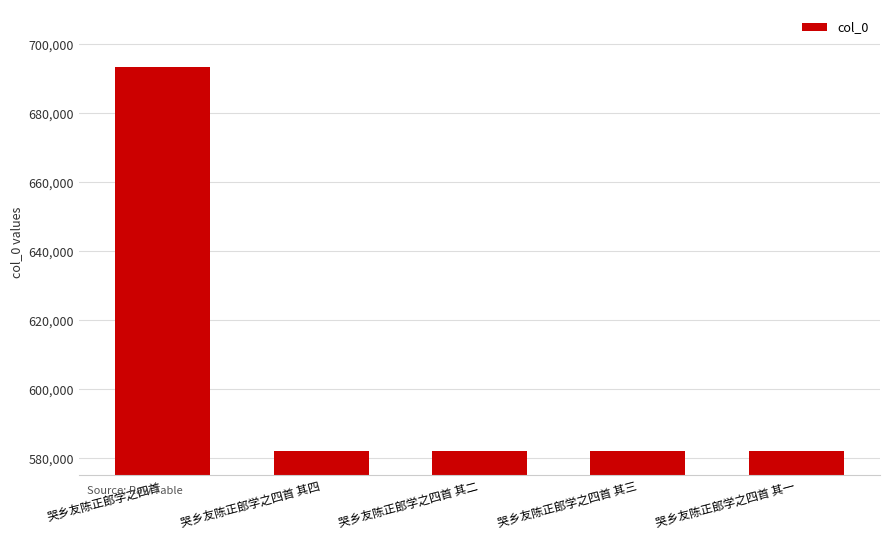

Approximately how many times larger is the value at 哭乡友陈正郎学之四首 compared to 哭乡友陈正郎学之四首 其三?

1.2